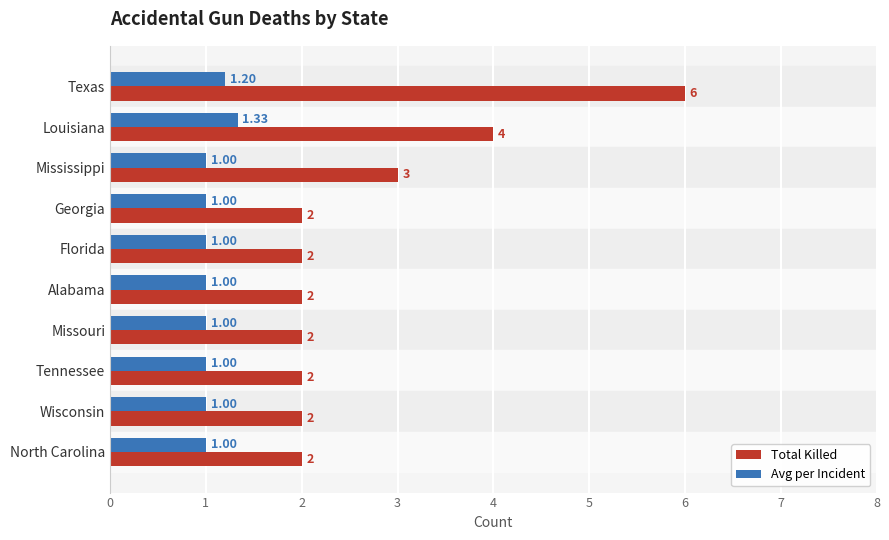

Between Texas and Tennessee, which series saw the biggest shift?

Total Killed